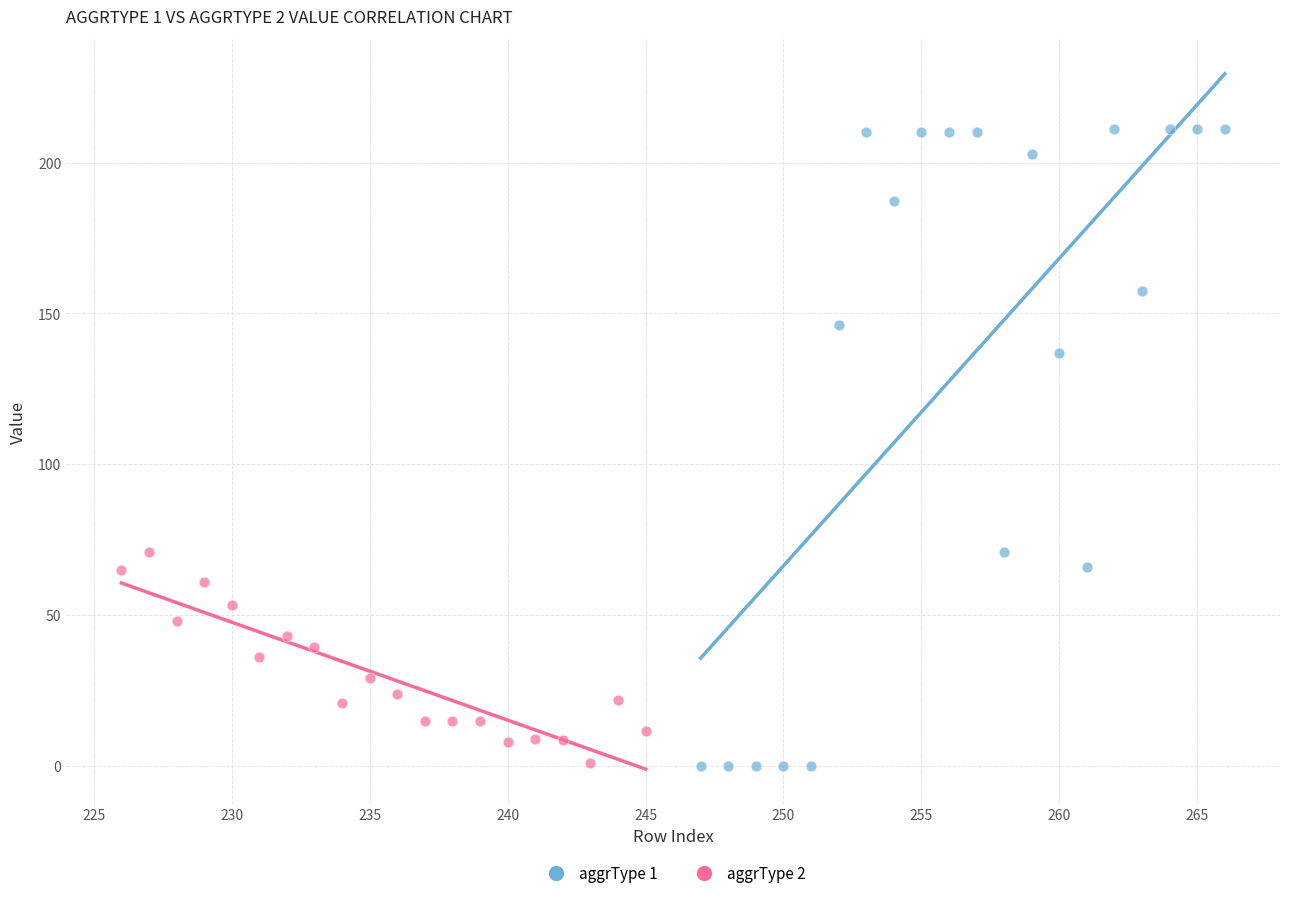

Which series contains the highest Y value?

aggrType 1